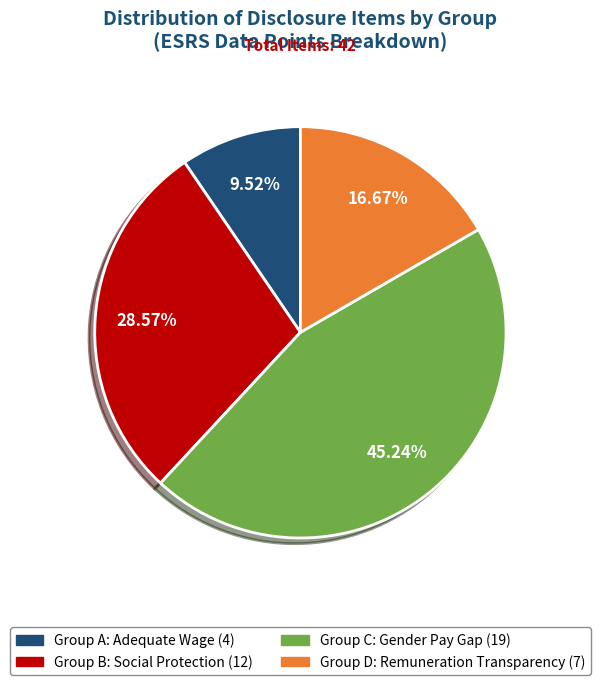

Is there a majority slice in this chart?

No